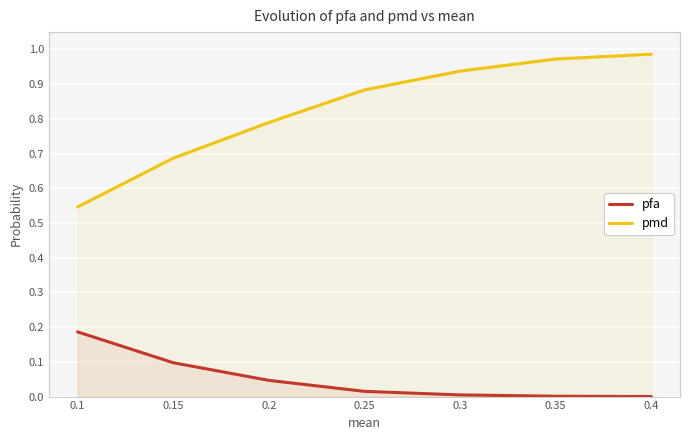

At which label does pfa reach its peak?

0.1